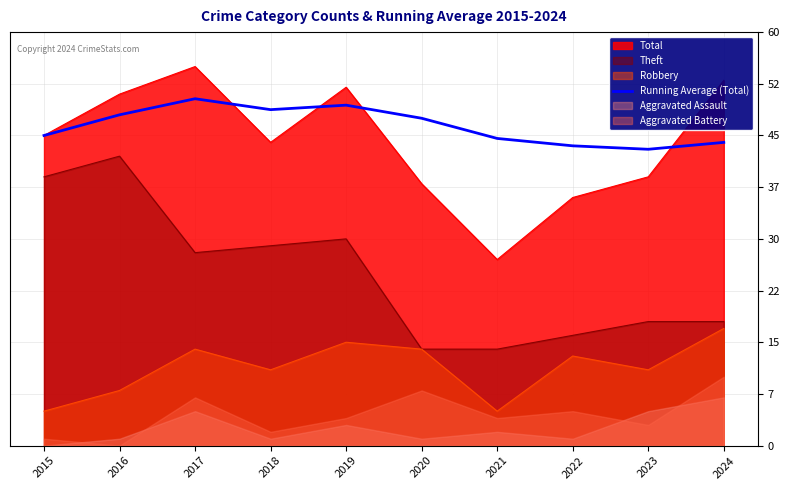

How many lines are shown in the chart?

1